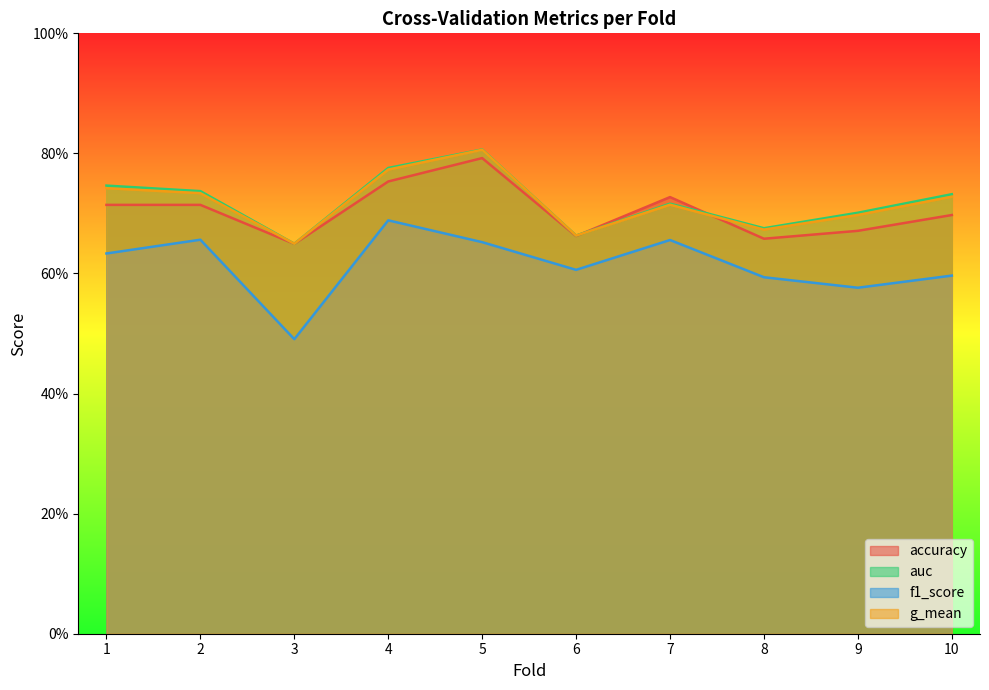

Where is the first local minimum for g_mean?

3